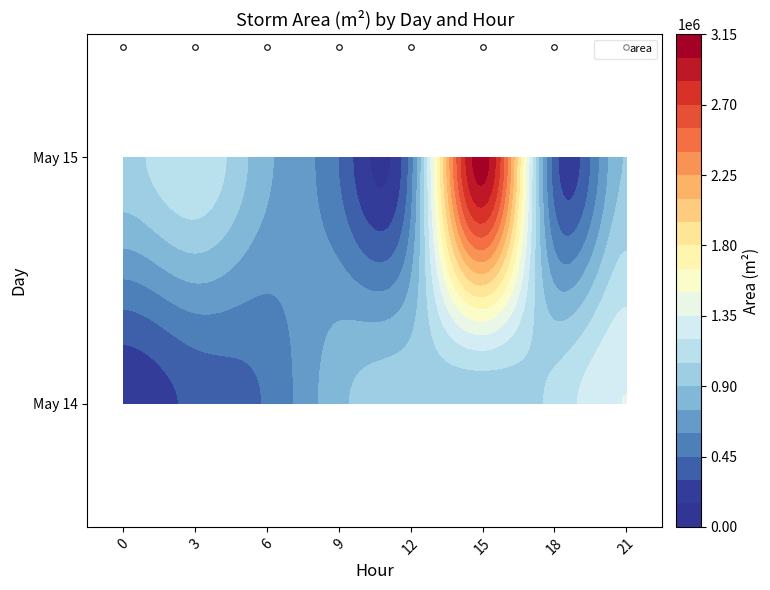

What is the average value?

848945